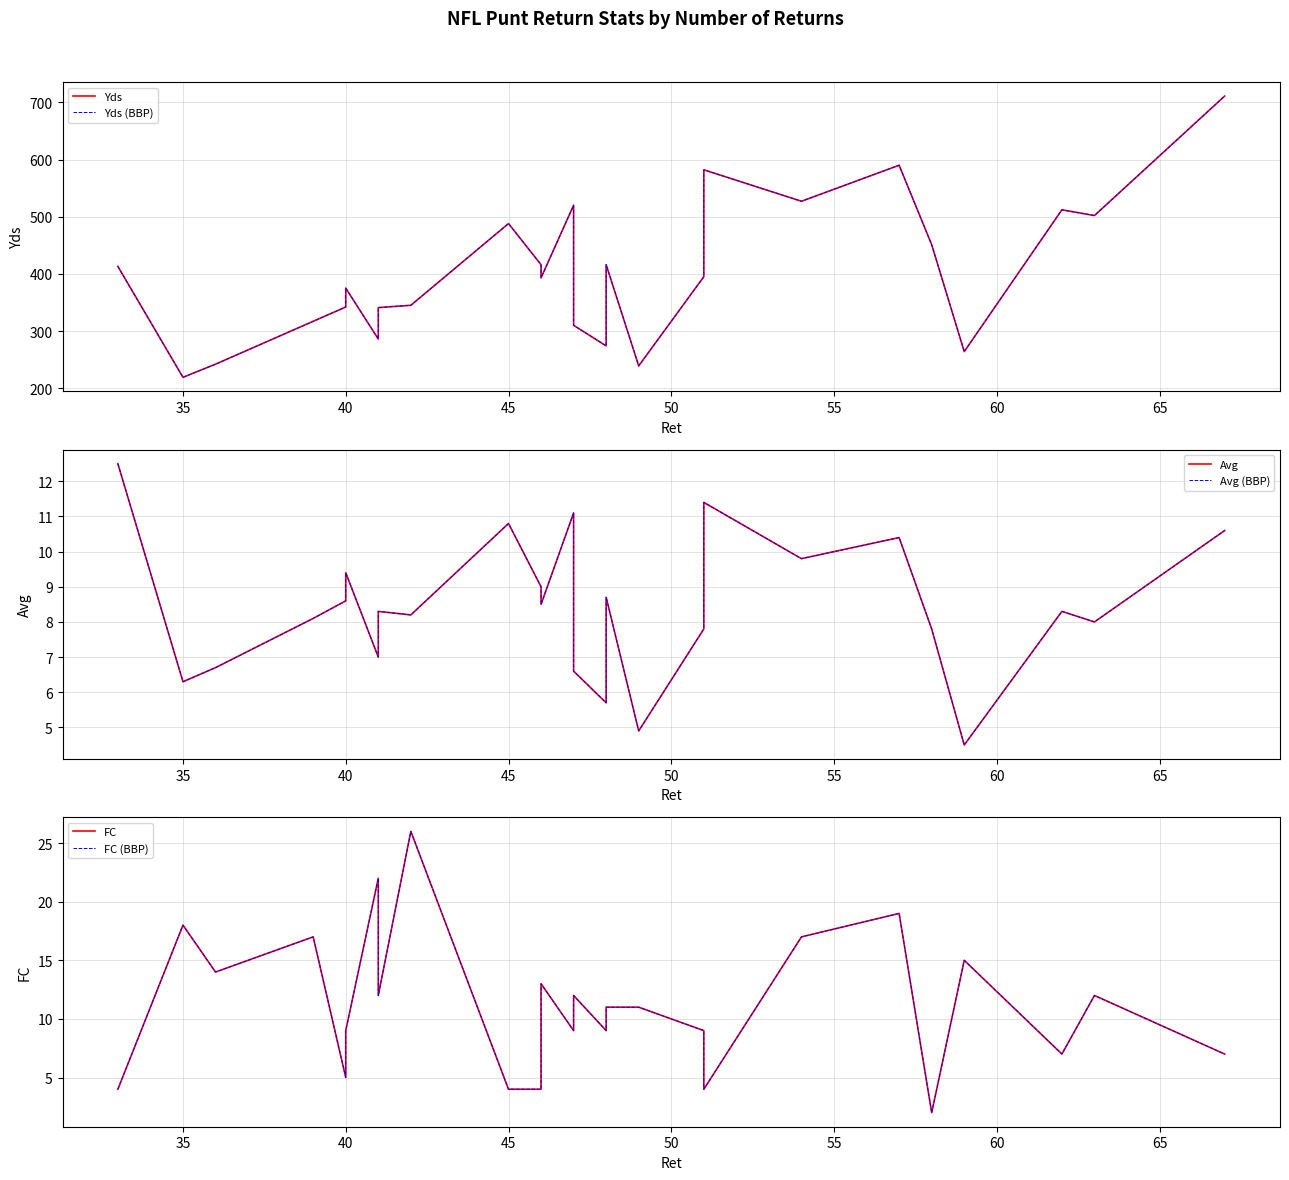

What is the maximum value shown in the chart?

711.0